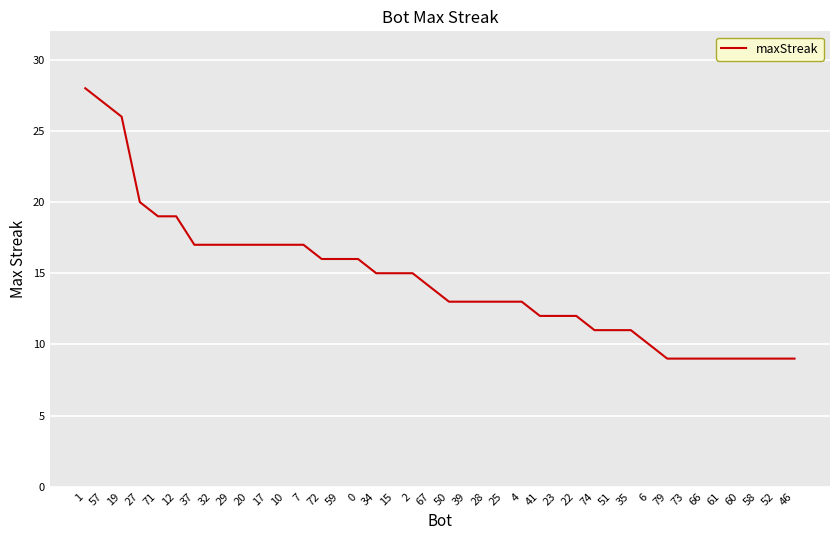

Is this an area chart (filled region under the line)?

No